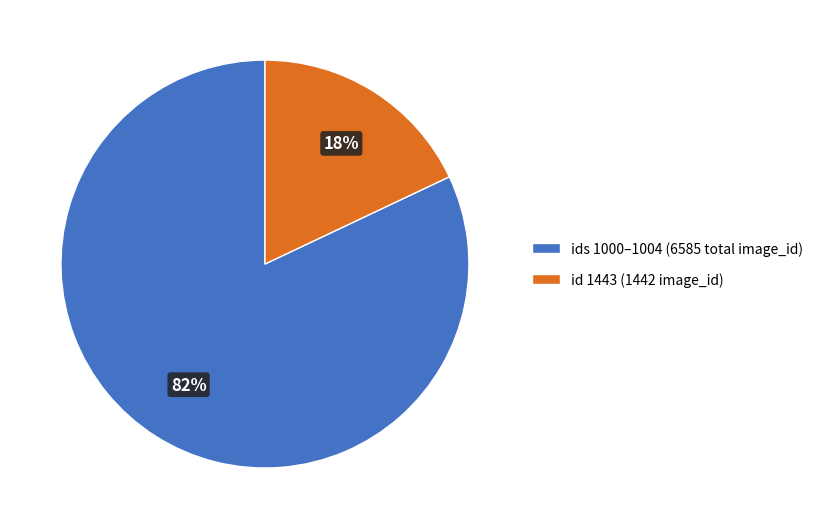

To the nearest percent, what percentage of the pie is id 1443 (1442 image_id)?

18%